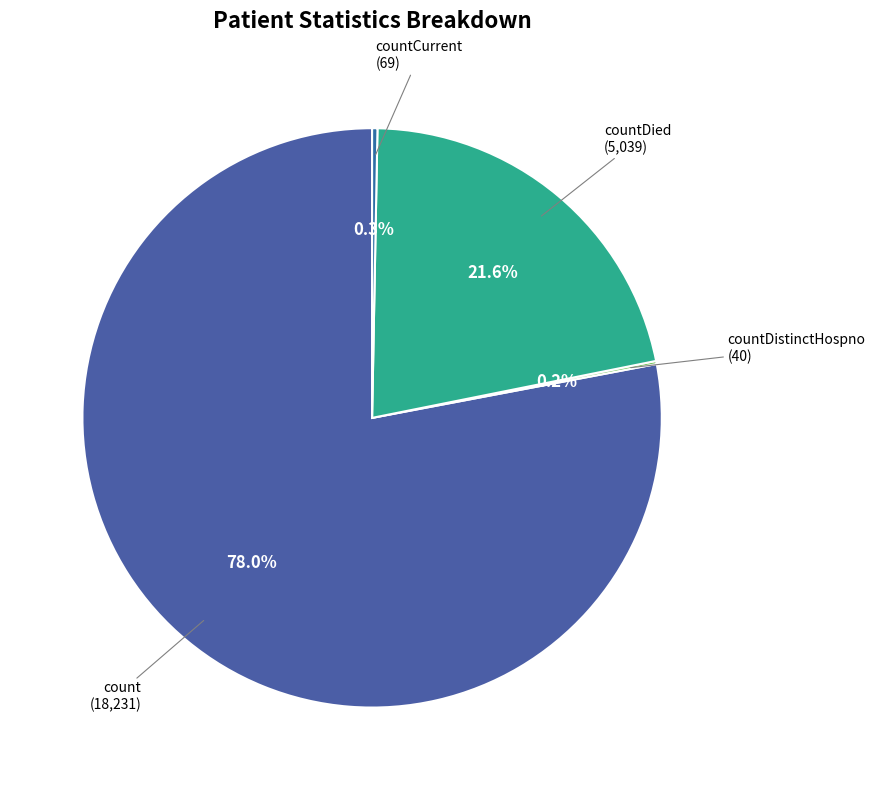

Does count account for over 50% of the chart?

Yes